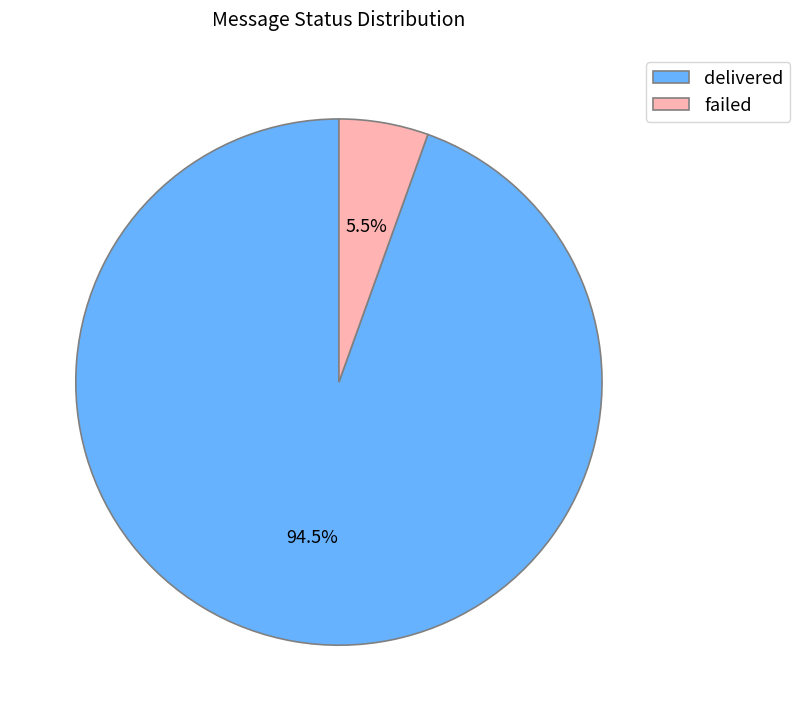

Count the number of slices in the pie.

2